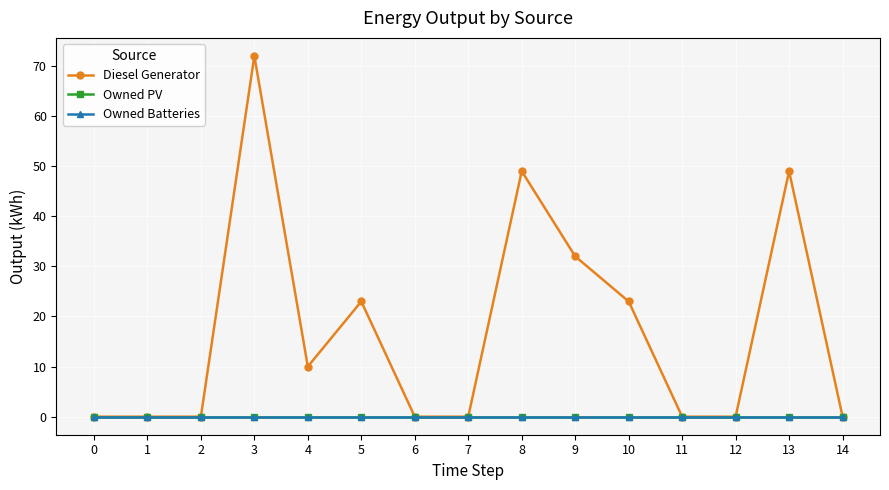

Is this an area chart (filled region under the line)?

No